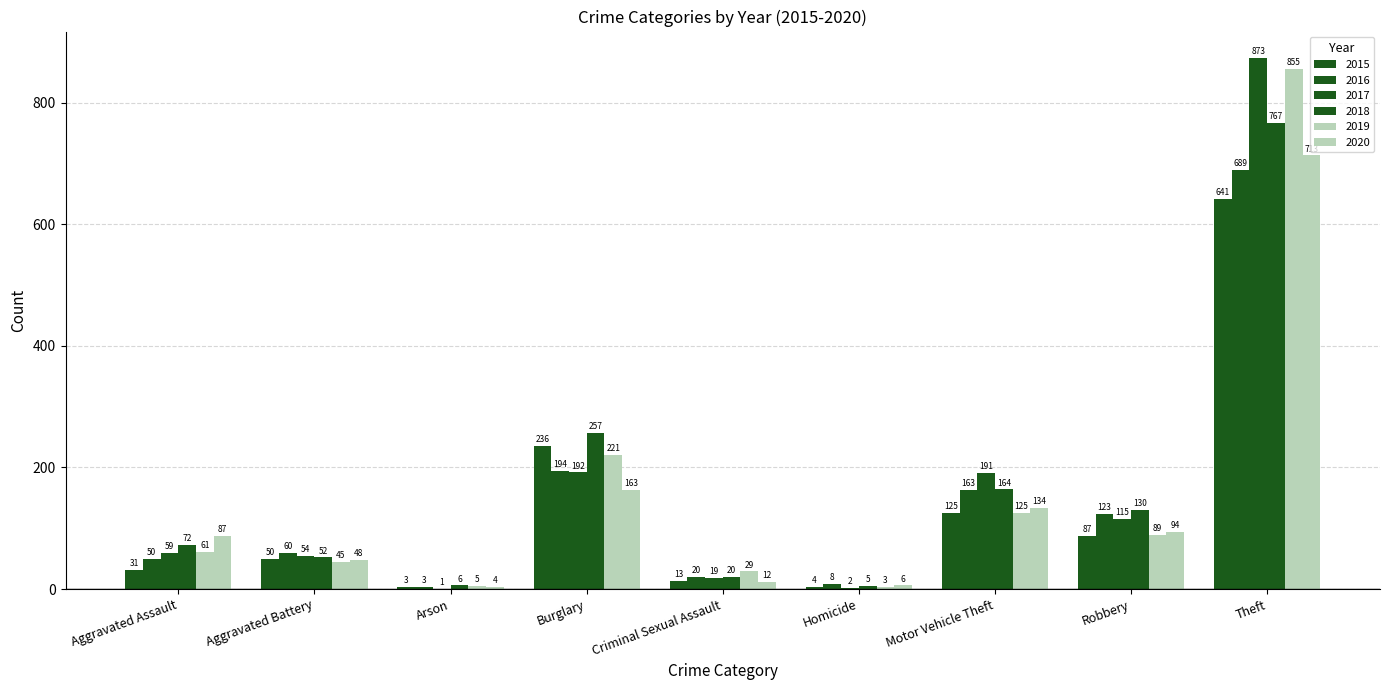

At which category is the sum across all series the highest?

Theft